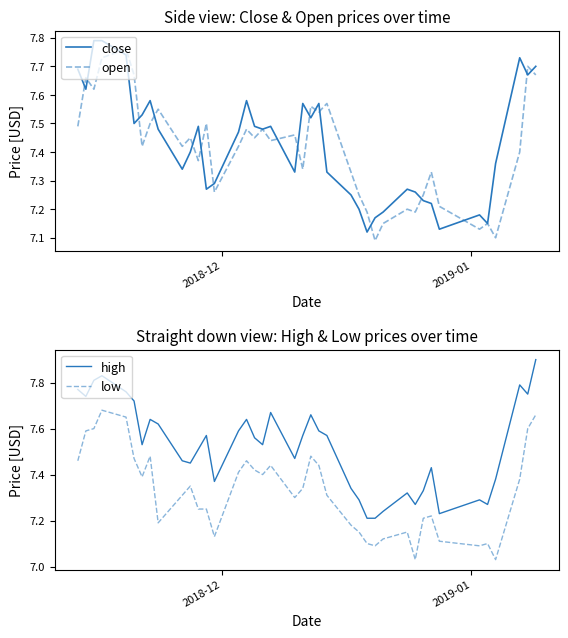

What is the maximum value for high?

7.9